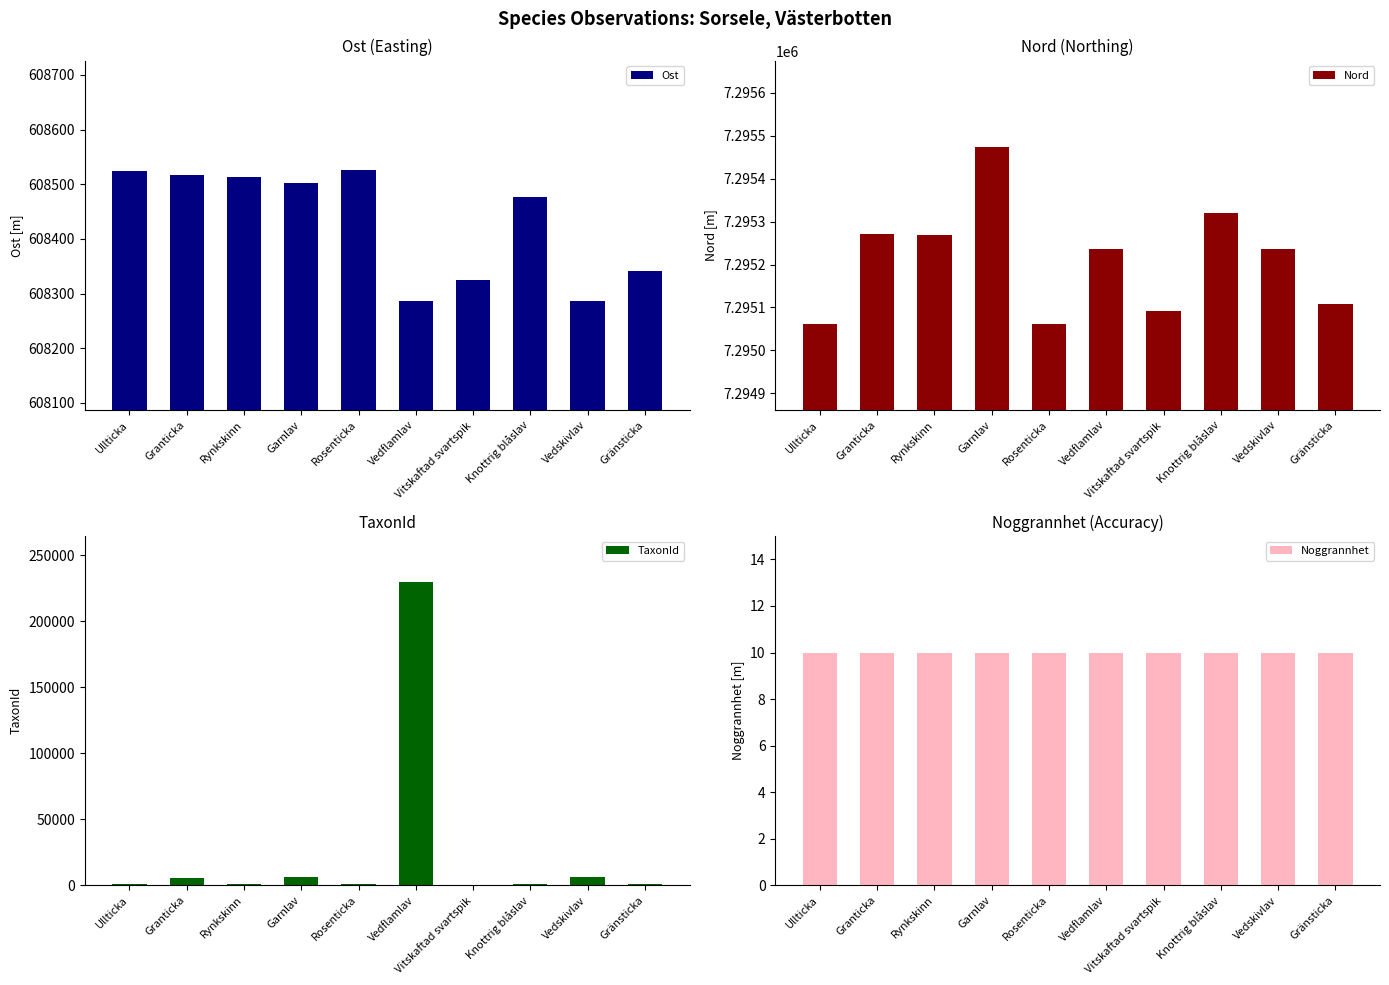

The value of TaxonId at Garnlav is 6425. True or false?

True